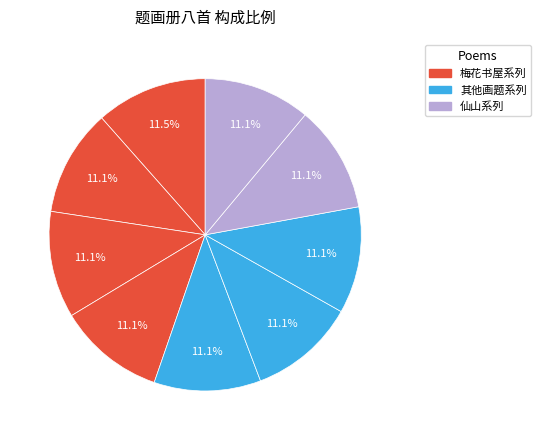

Is there a majority slice in this chart?

No